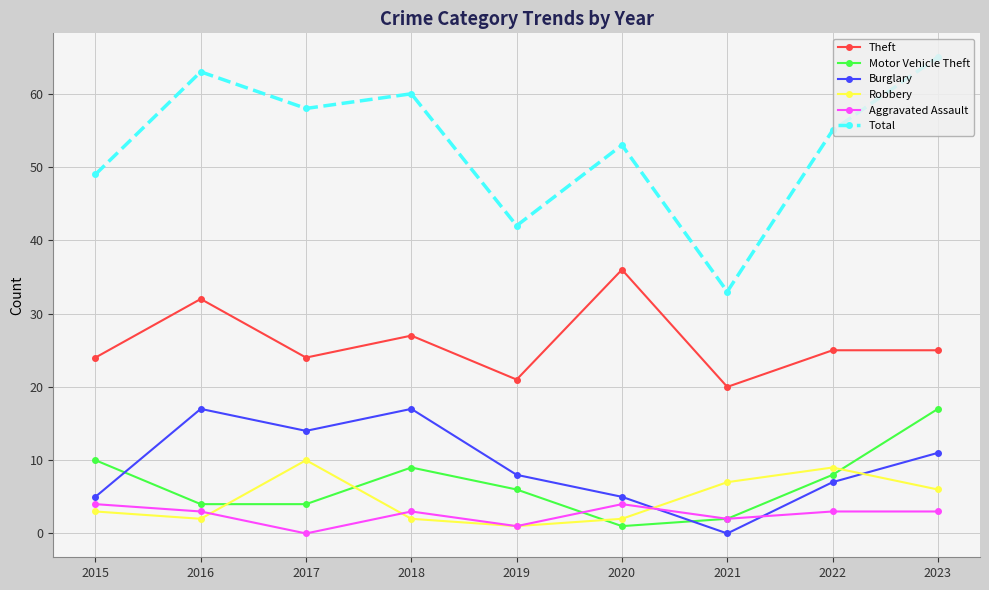

Which category has the lowest value in the Total series?

2021